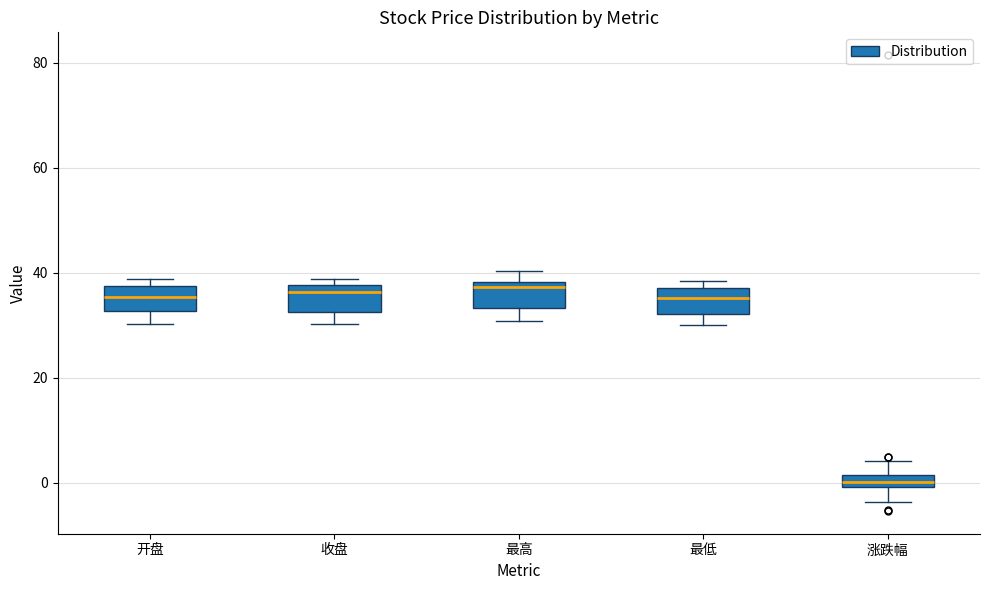

Where is the upper edge of the box for 最低 on the y-axis? The values are not printed on the chart, so give them approximately, as read against the axis.

38